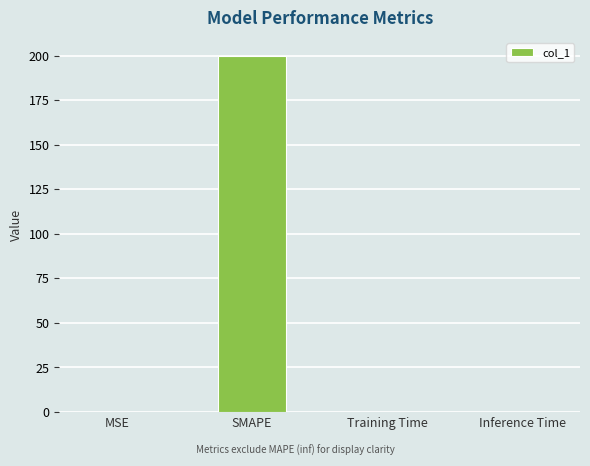

What is the sum of all values?

200.0